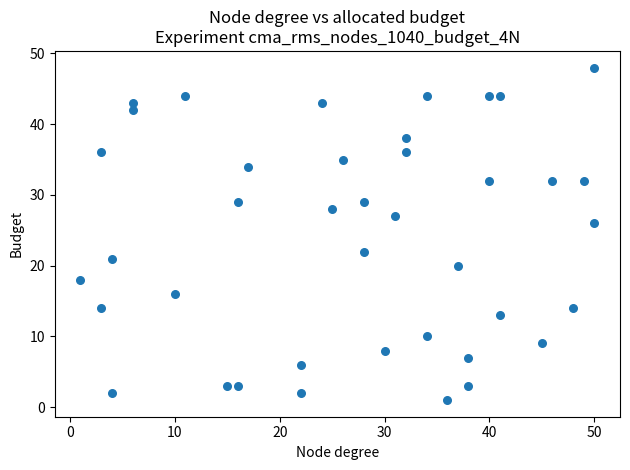

What is the range of Y values (max minus min)?

47